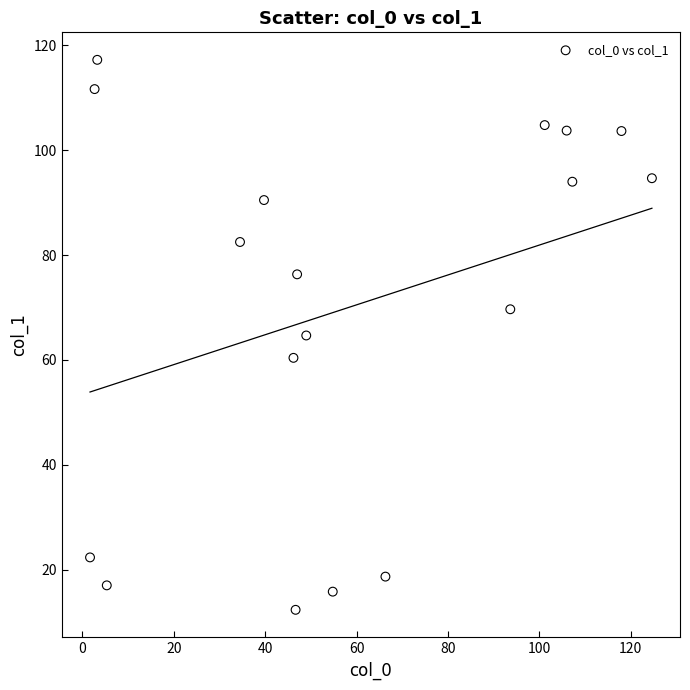

What is the range of X values (max minus min)?

123.0